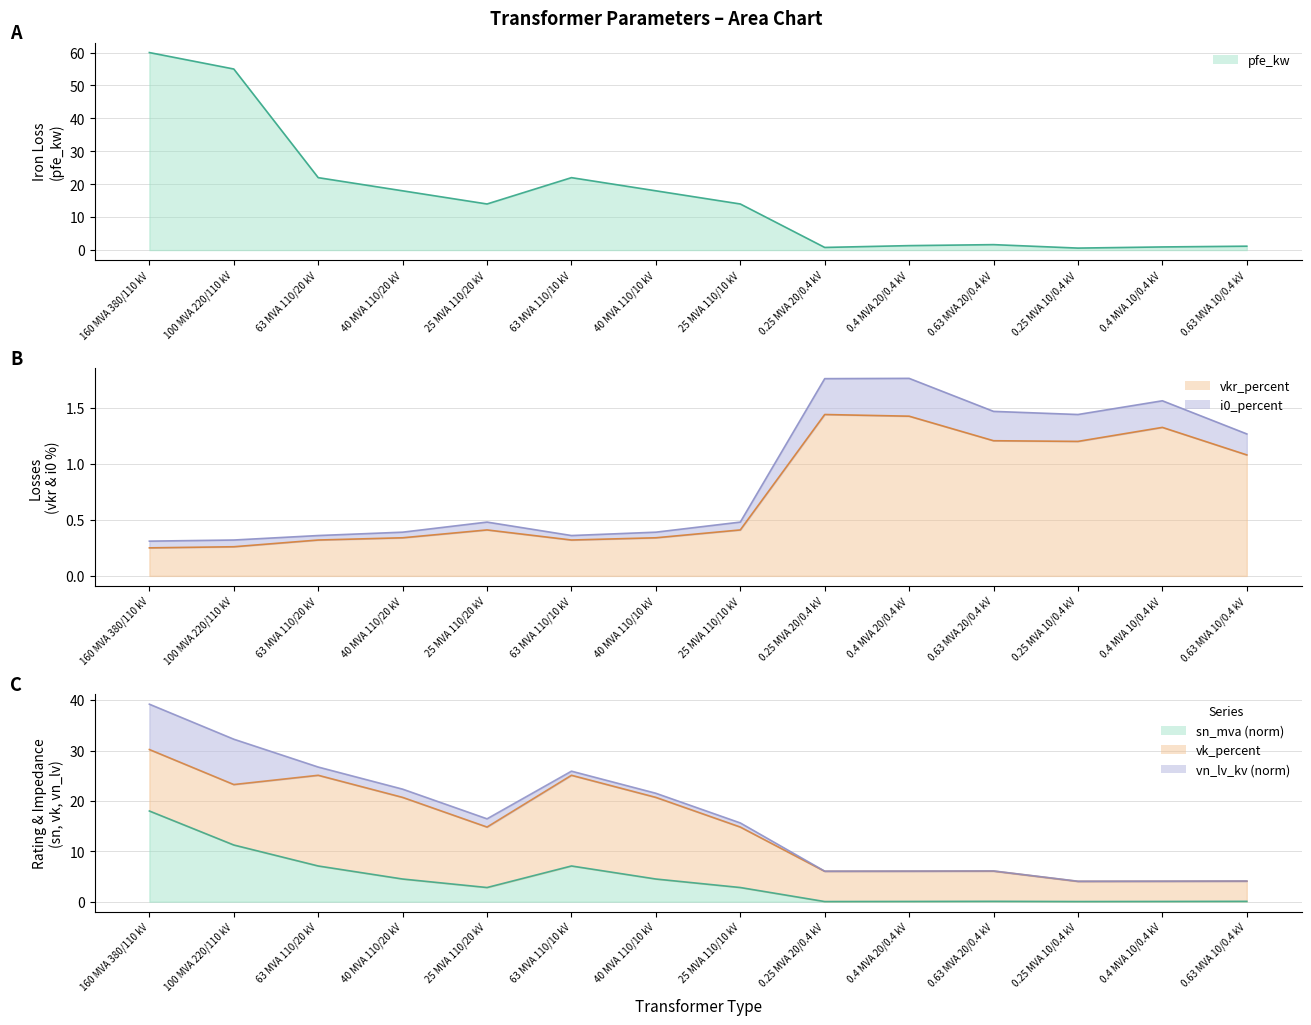

At 0.63 MVA 20/0.4 kV, list the series in order from largest to smallest.

pfe_kw (line), i0_percent (line), vkr_percent (line)